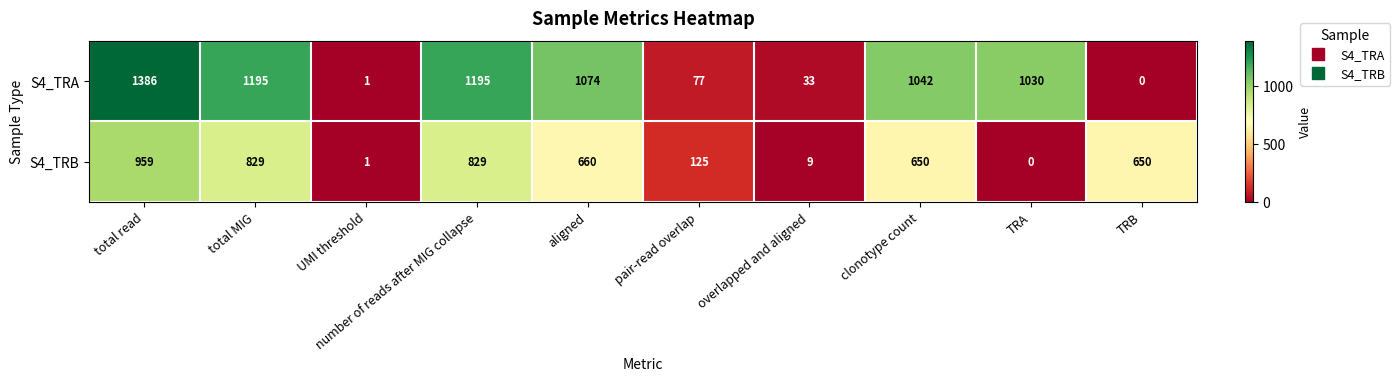

What is the difference between the S4_TRB values at aligned and TRA?

660